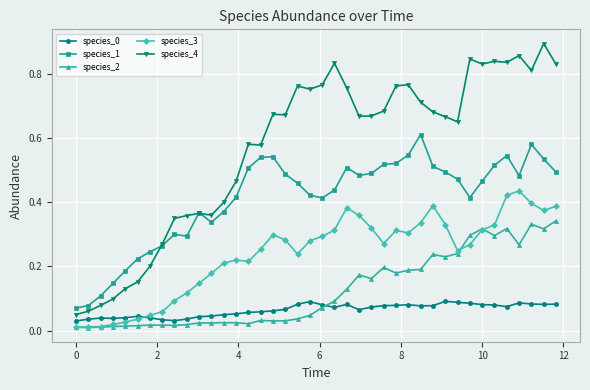

Which series has the widest spread of values?

species_4